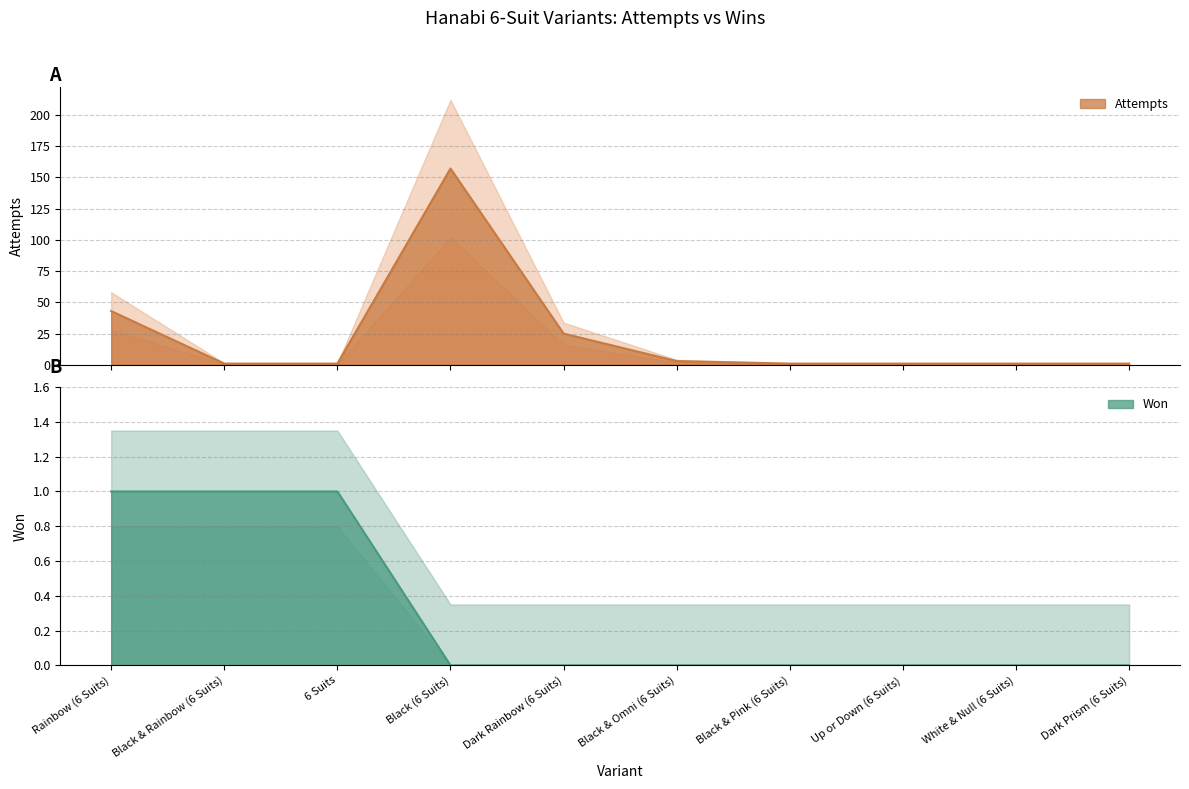

True or false: attempts line and won line intersect in this chart.

False